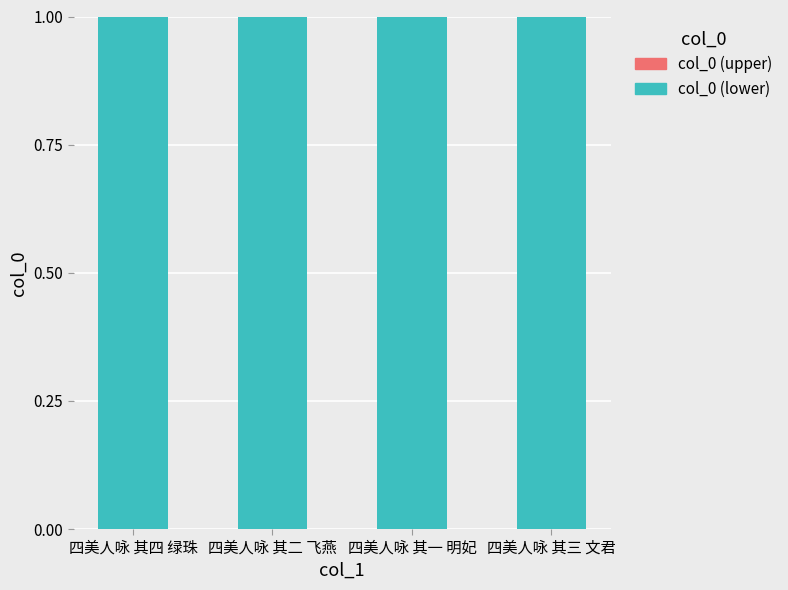

Is it true that col_0 (lower) equals 0.2 at 四美人咏 其二 飞燕?

False